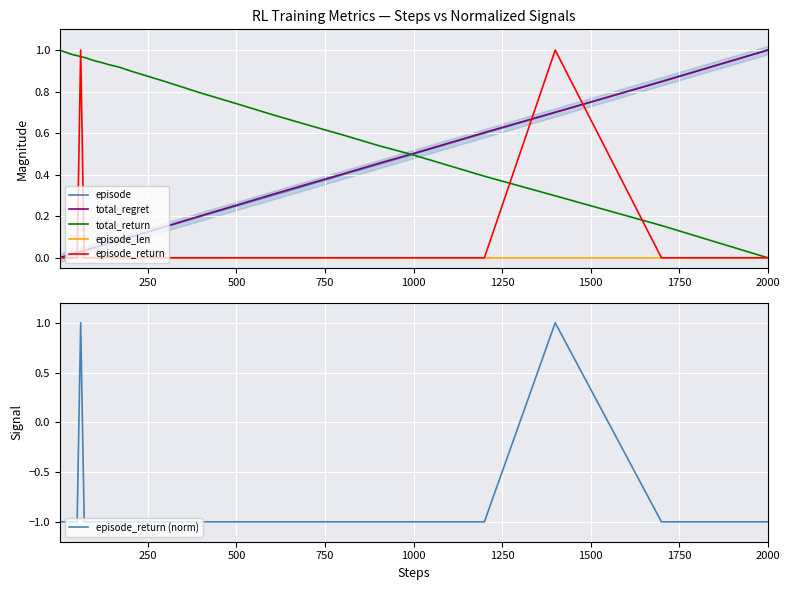

Which series has the largest range (max minus min)?

episode_return (norm)